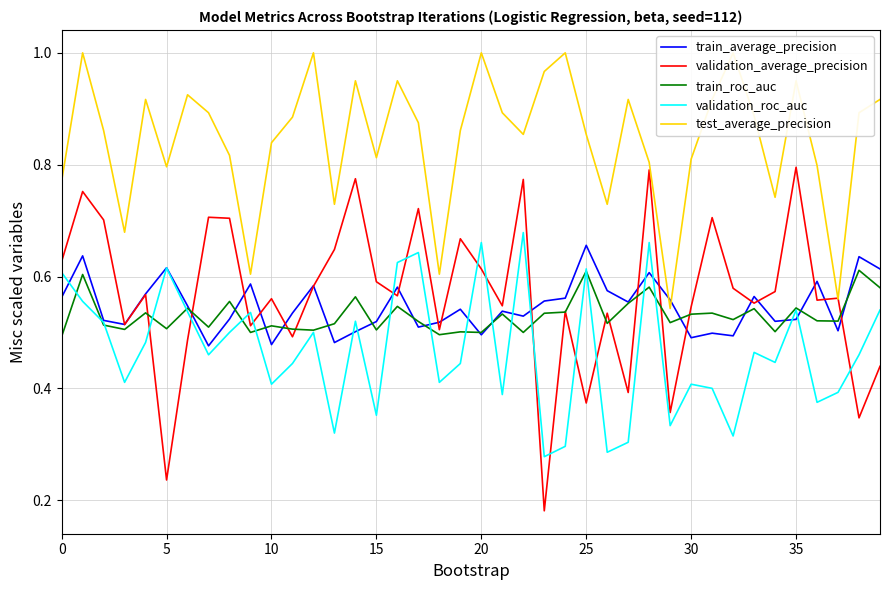

Between 27 and 38, which series saw the biggest shift?

validation_roc_auc